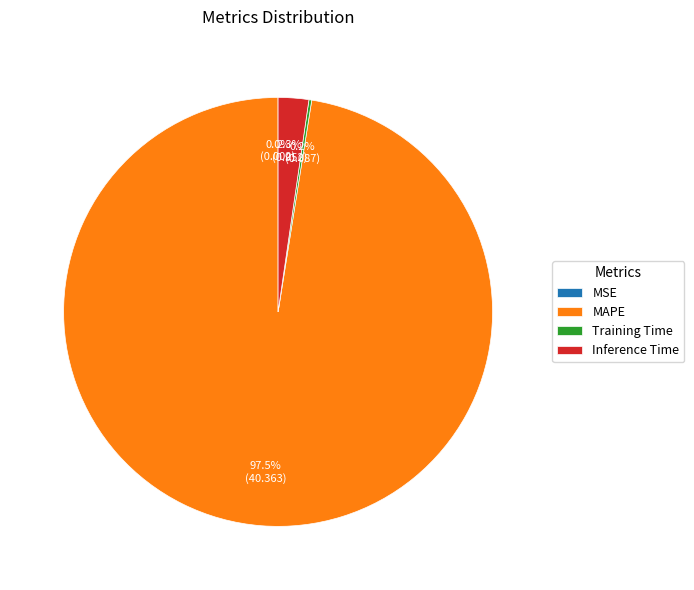

Which slice is the largest?

MAPE